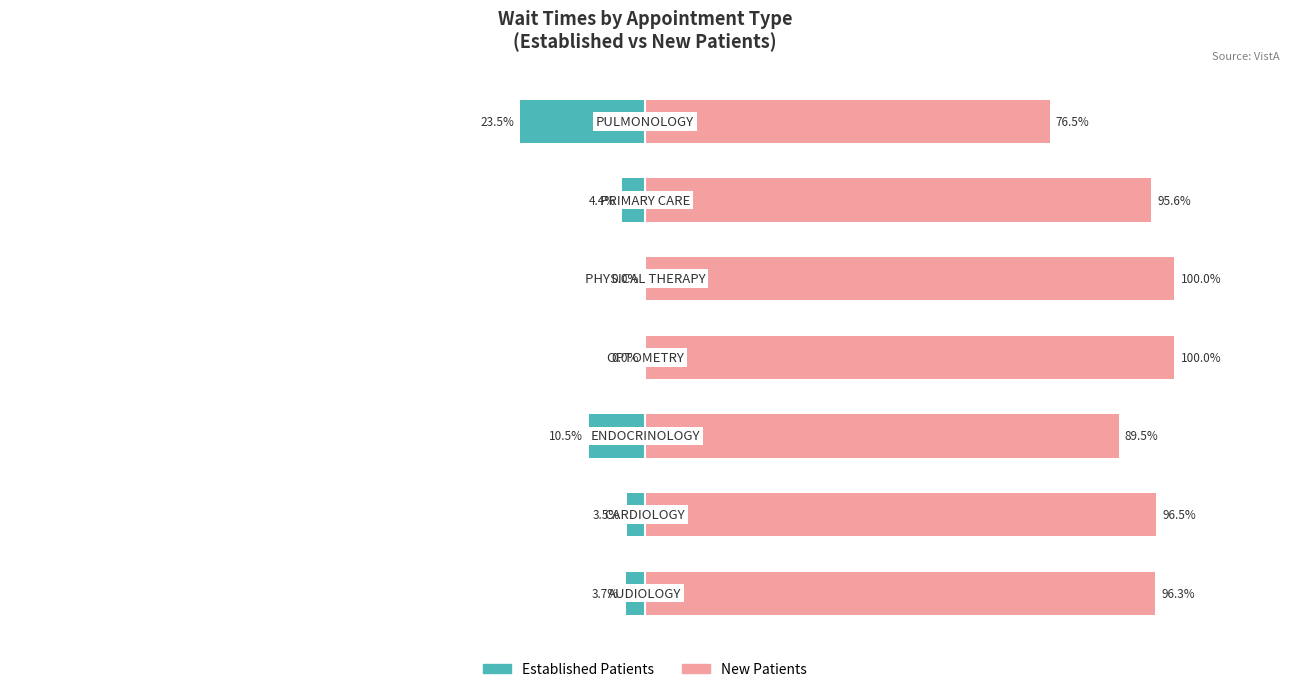

What is the difference between the highest and lowest values at 0?

100.0